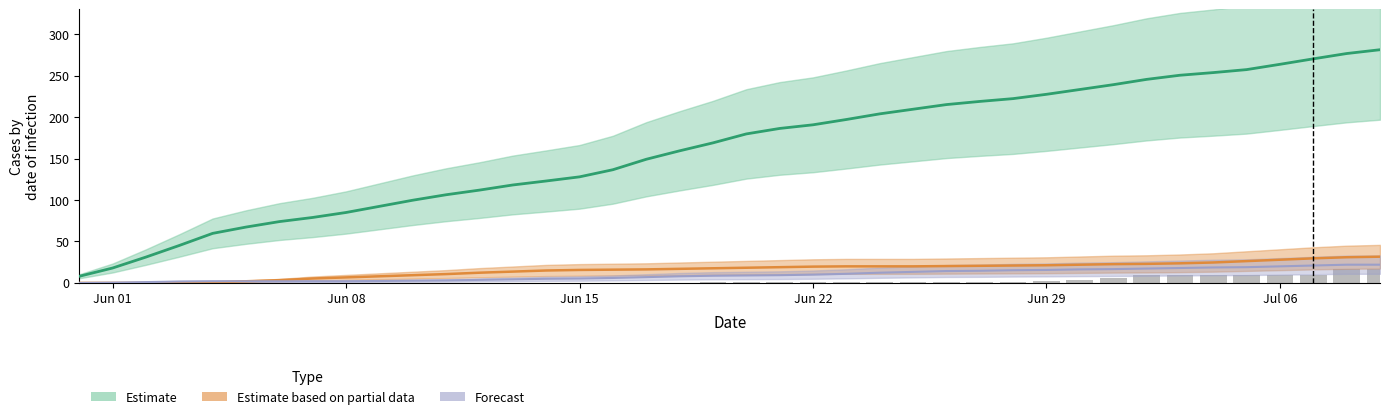

Reading right to left, list all the values displayed in this chart.

CH smooth: 281.4	276.8	270.4	263.8	257.4	253.8	250.6	245.6	239.2	233.4	227.6	222.4	219.0	215.2	209.6	204.0	197.2	190.8	186.4	179.8	169.0	159.4	149.2	136.6	128.0	123.0	118.2	112.0	106.4	99.8	92.4	85.0	79.0	74.0	67.4	59.8	45.2	31.2	18.0	8.0
BL+BS smooth: 31.7	31.0	29.7	28.0	26.3	24.7	23.7	23.0	22.7	22.0	21.3	21.0	20.7	20.3	20.0	20.0	20.0	19.7	19.0	18.3	17.7	17.0	16.3	16.0	15.7	15.0	13.7	12.3	10.7	9.3	8.0	6.7	5.3	3.3	2.0	0.7	0.3	0.0	0.0	0.0
VS+FR smooth: 22.0	22.0	21.0	20.0	19.0	18.7	18.0	17.3	16.7	16.3	15.7	15.3	14.7	14.3	13.3	12.3	11.0	10.0	9.3	9.0	8.7	8.0	7.0	6.0	5.3	5.0	4.3	3.7	3.0	2.7	2.3	2.0	2.0	2.0	2.0	2.0	1.7	1.0	0.3	0.0
SZ (raw): 17.0	17.0	9.0	9.0	9.0	9.0	9.0	9.0	6.0	4.0	2.0	1.0	1.0	1.0	1.0	1.0	1.0	1.0	1.0	1.0	1.0	0.0	0.0	0.0	0.0	0.0	0.0	0.0	0.0	0.0	0.0	0.0	0.0	0.0	0.0	0.0	0.0	0.0	0.0	0.0